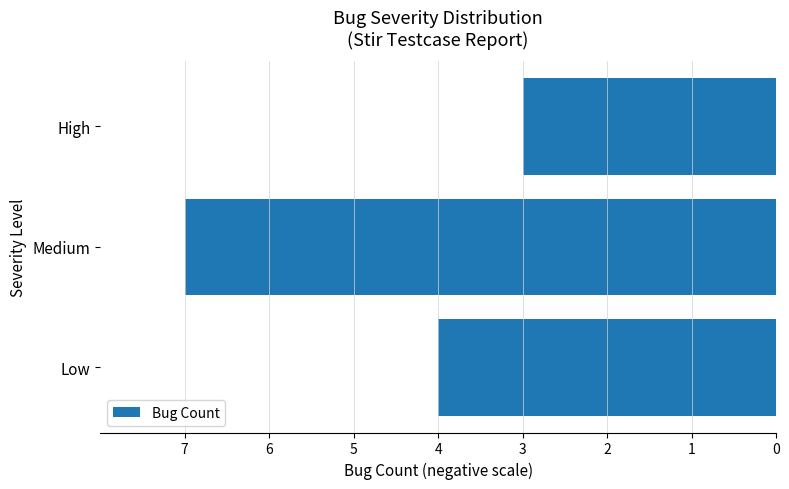

What is the average value?

-5